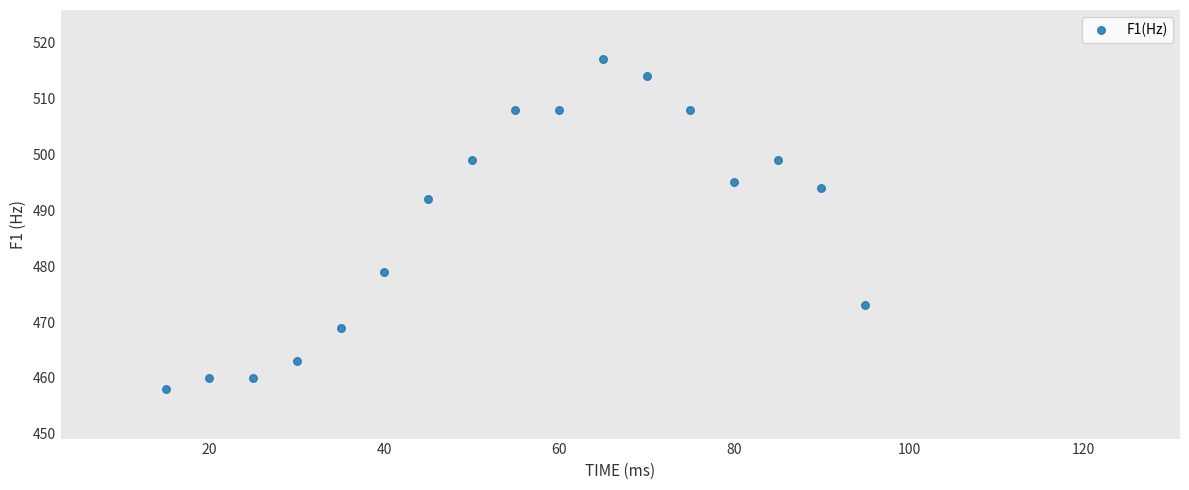

What Y value in the scatter plot is closest to 487?

492